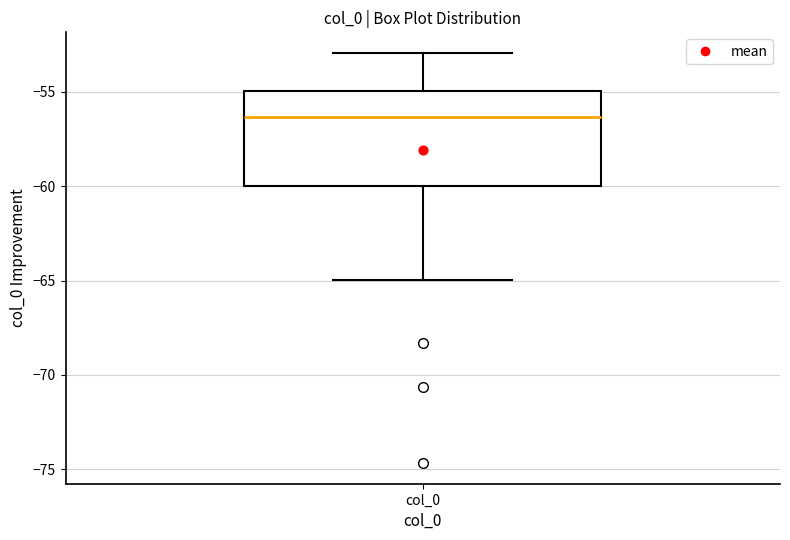

Transcribe this box plot: give where the median line is, the range the box spans, and where the two whiskers end, as read against the y-axis. The values are not printed on the chart, so give them approximately, as read against the axis.

median -56.5, box -60.0 to -55.0, whiskers -65.0 to -53.0